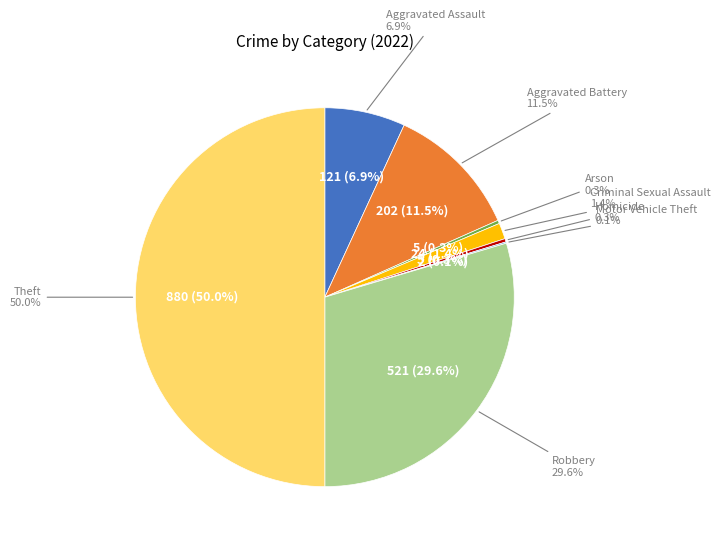

Does any single category account for the majority?

No